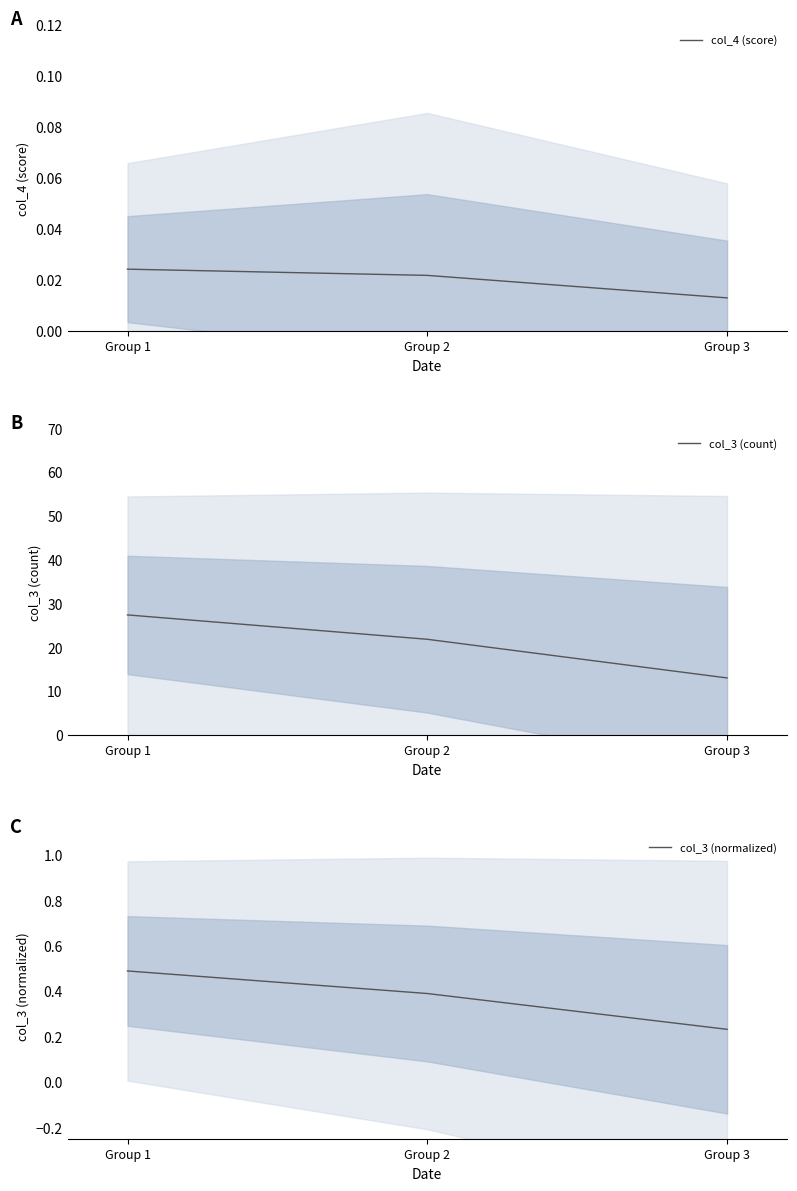

How many col_3 (normalized) values are between 0 and 1?

3